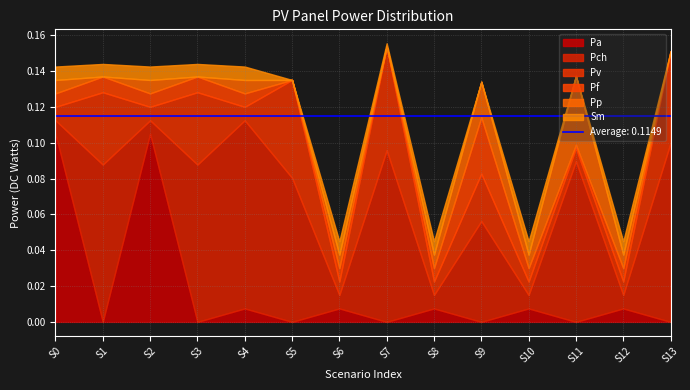

The value of Pf at 5-Pci is -0.0. True or false?

False